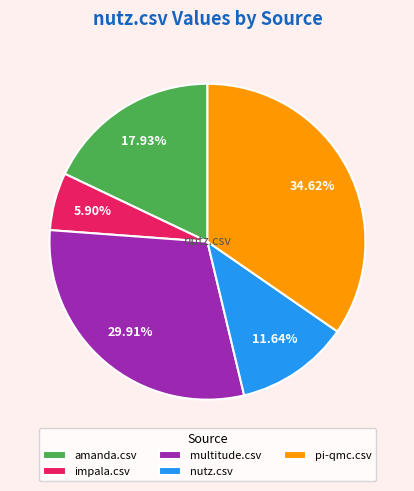

Does any single category account for the majority?

No